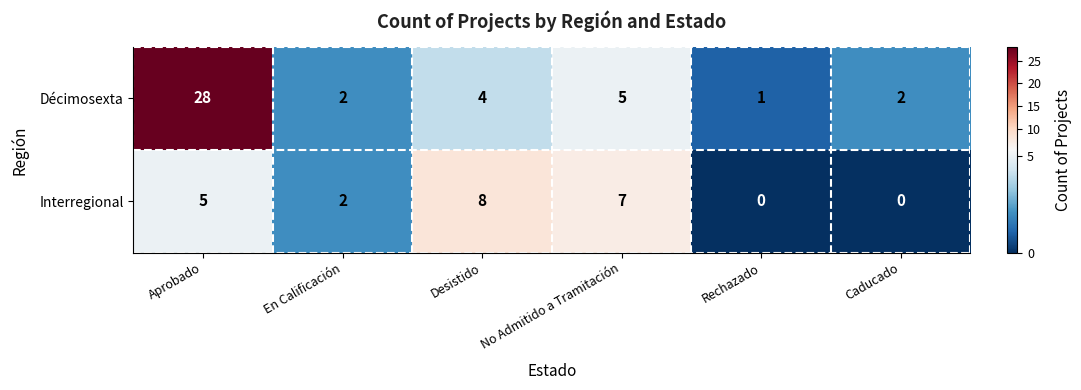

Rank the series by their average value, from lowest to highest.

Interregional, Décimosexta